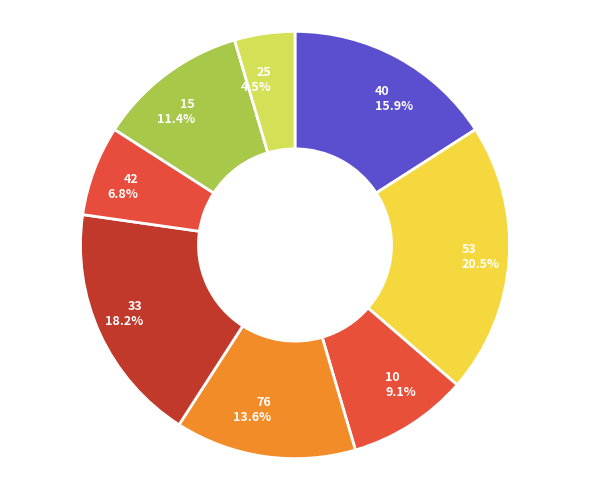

To the nearest percent, what percentage of the pie is 33?

18%